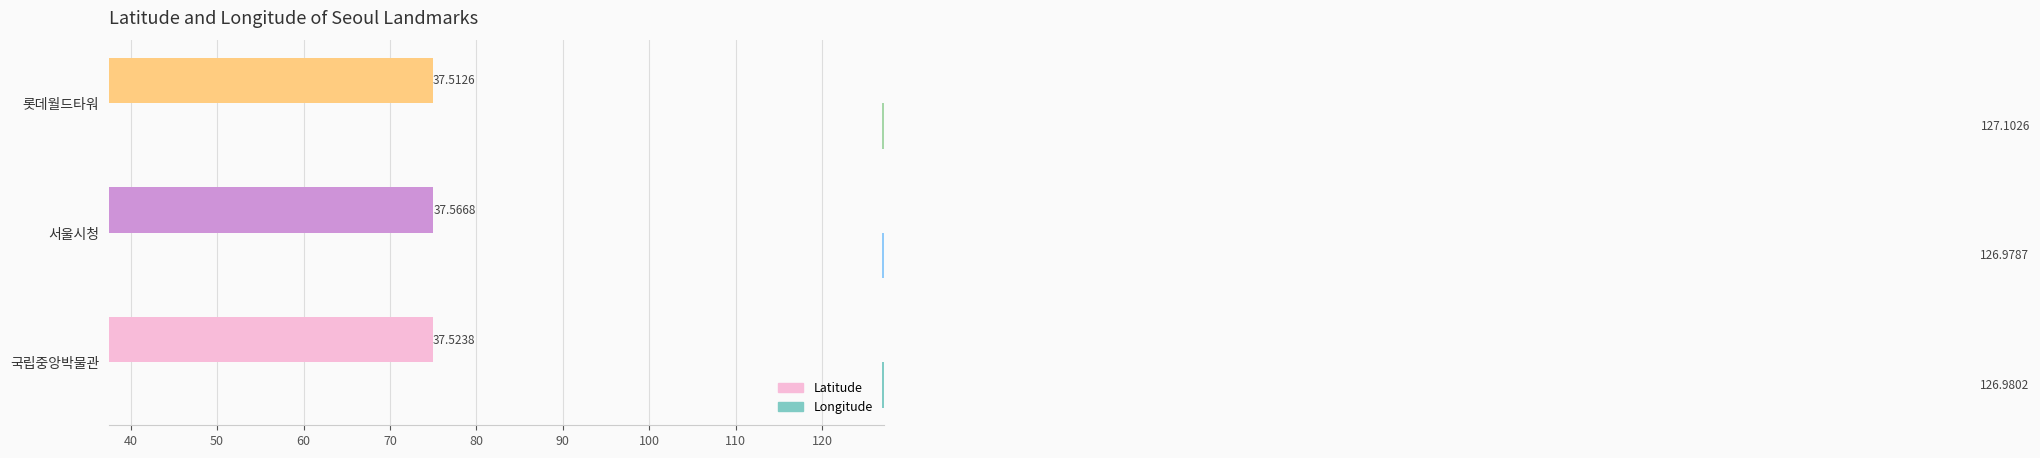

Does the chart contain stacked bars?

No